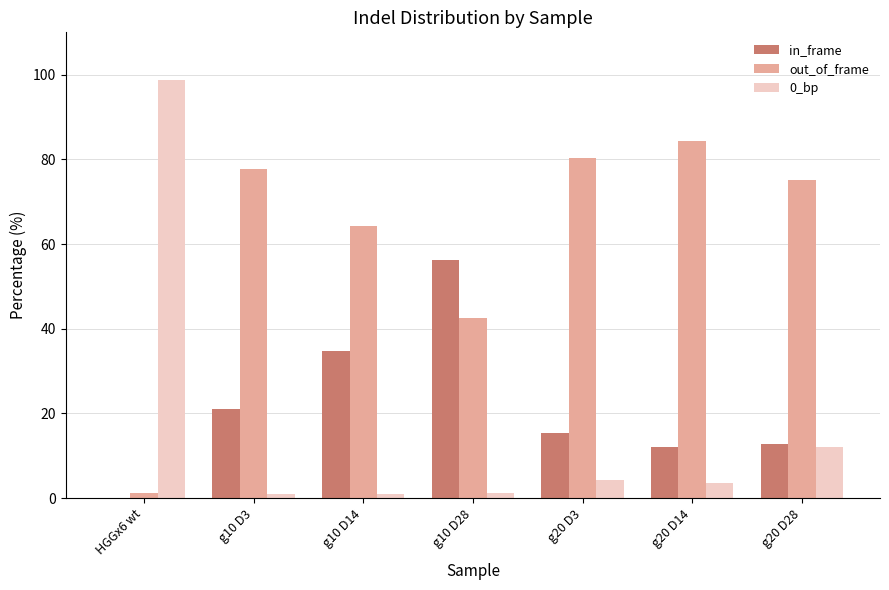

How many groups of bars are there?

7